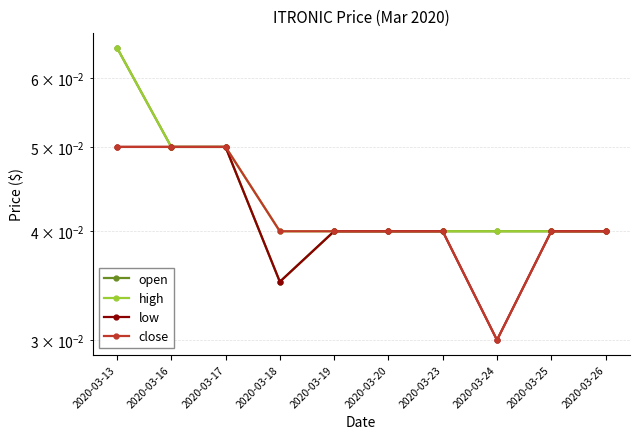

Count the number of categories in the chart.

10